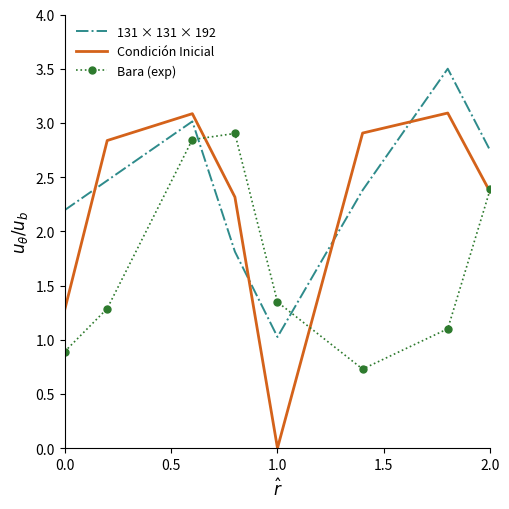

List the series in order of their peak value, highest first.

131 × 131 × 192, Condición Inicial, Bara (exp)